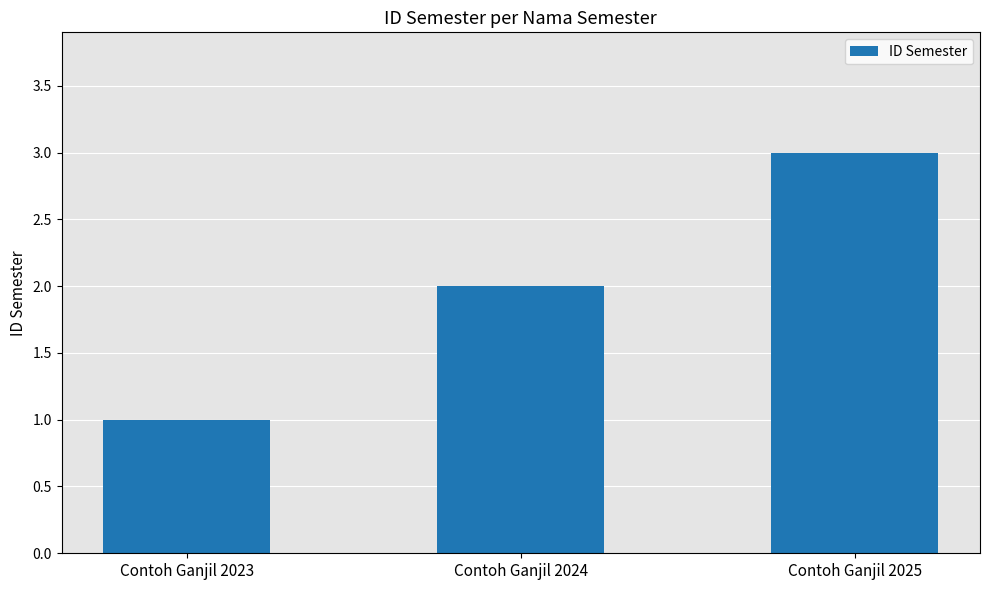

Rank the categories by value from lowest to highest.

Contoh Ganjil 2023, Contoh Ganjil 2024, Contoh Ganjil 2025